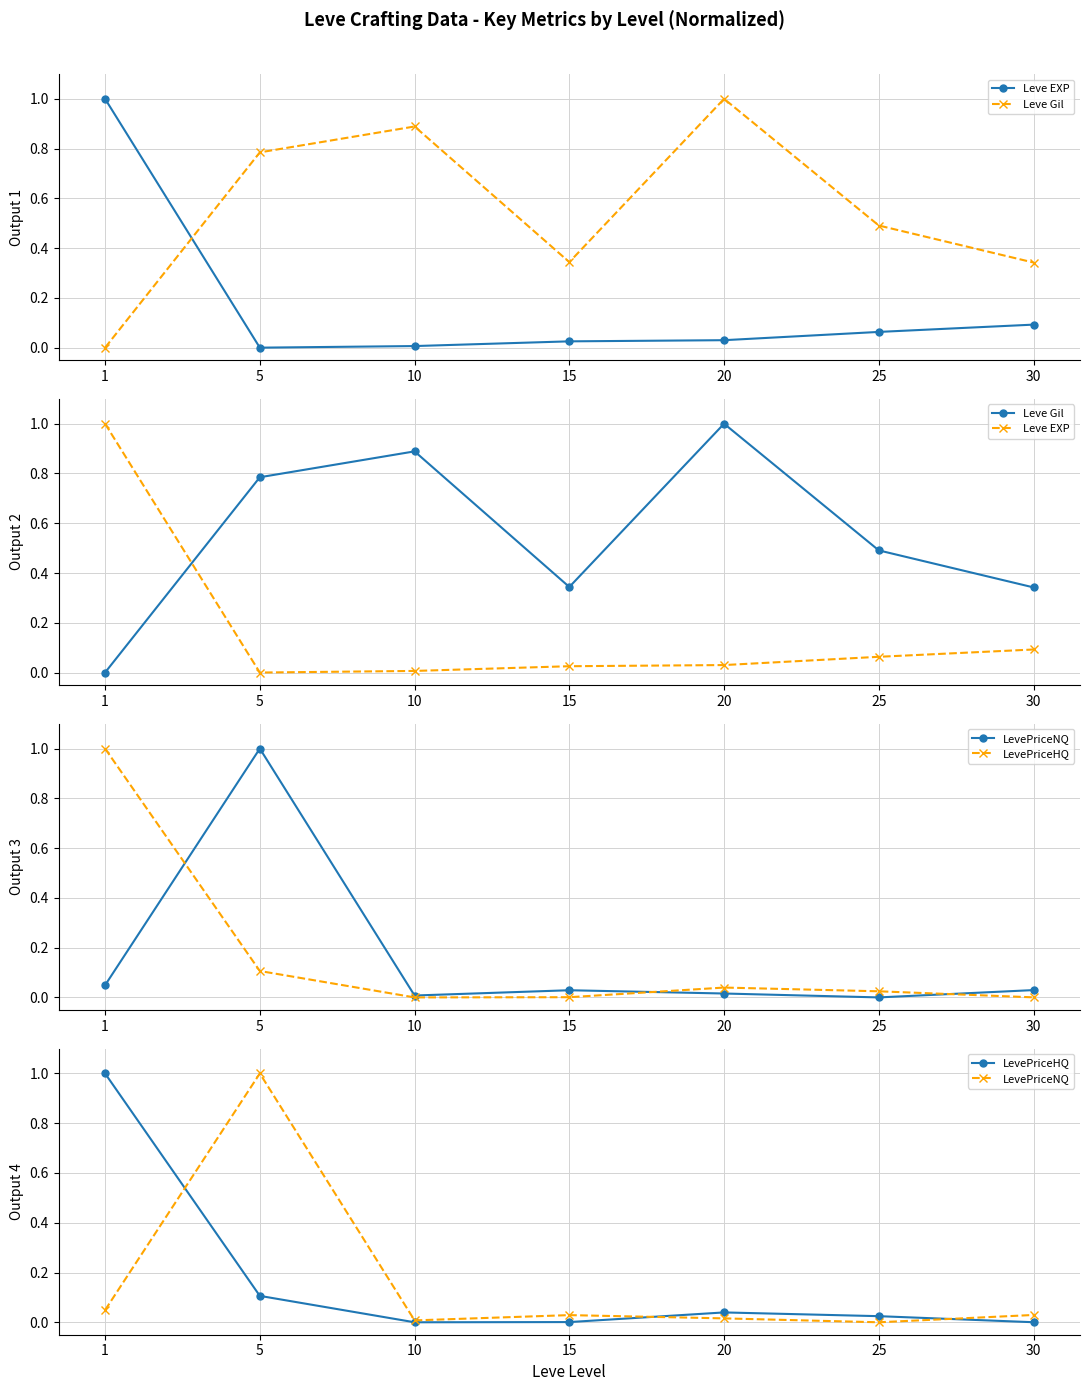

Is the value of LevePriceNQ at 5 greater than the value of LevePriceHQ at 15?

Yes